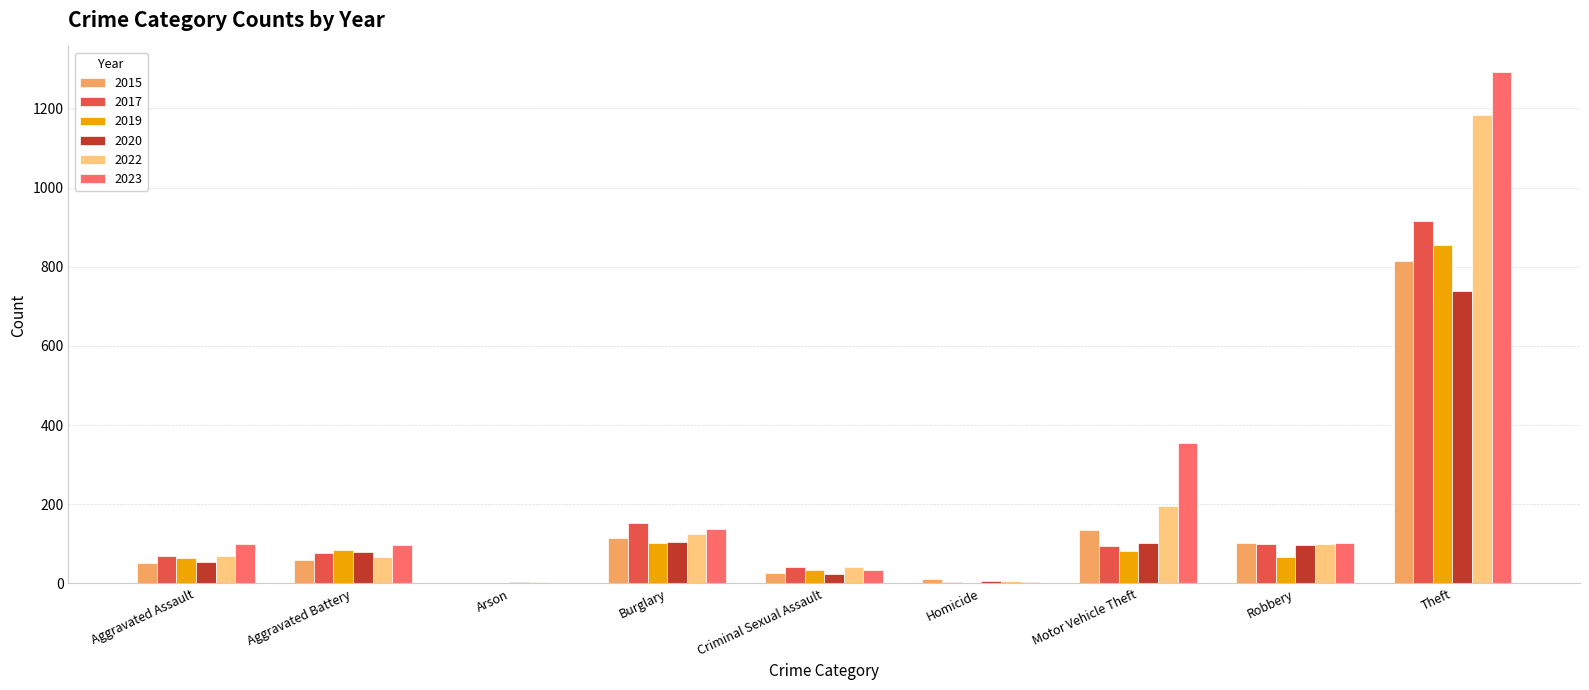

How many categories are shown in the chart?

9